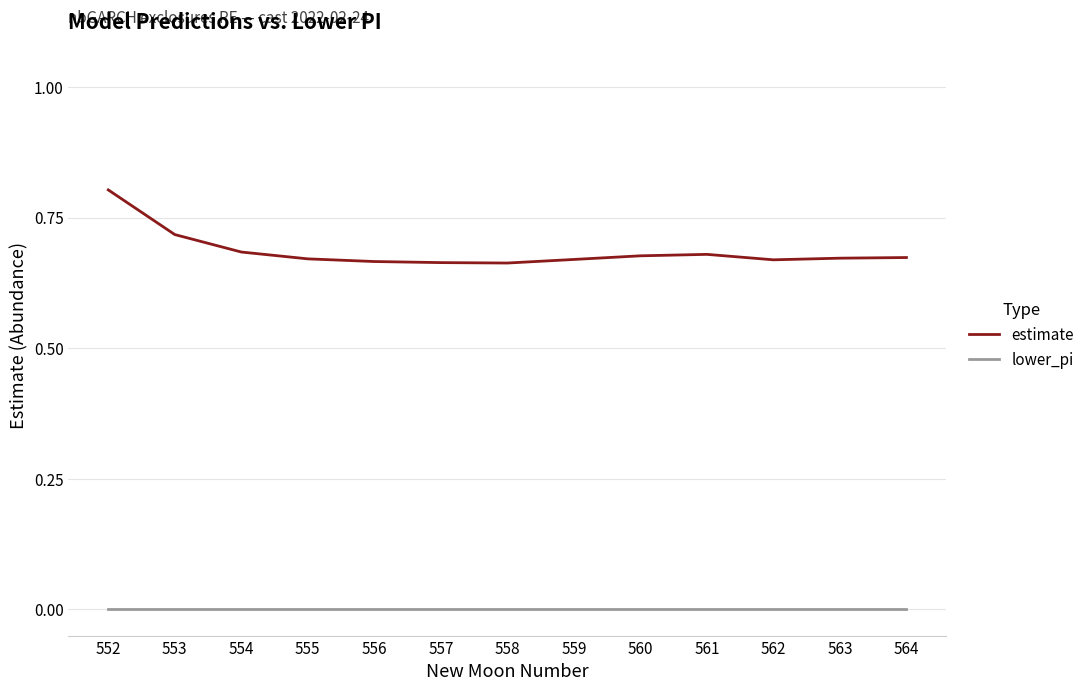

At which category is the sum across all series the highest?

552